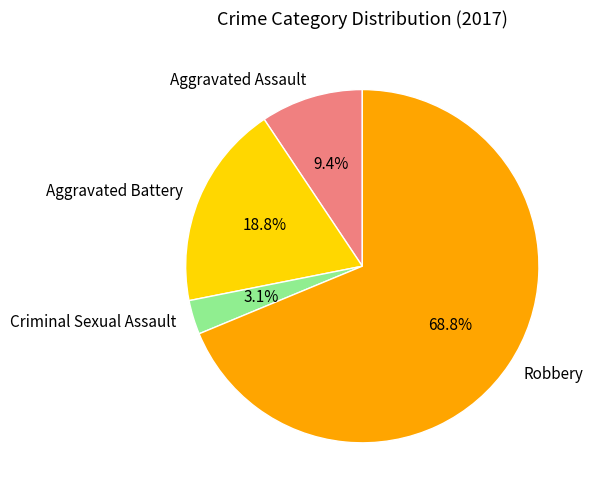

Is it true that Aggravated Battery is 26% of the pie?

False